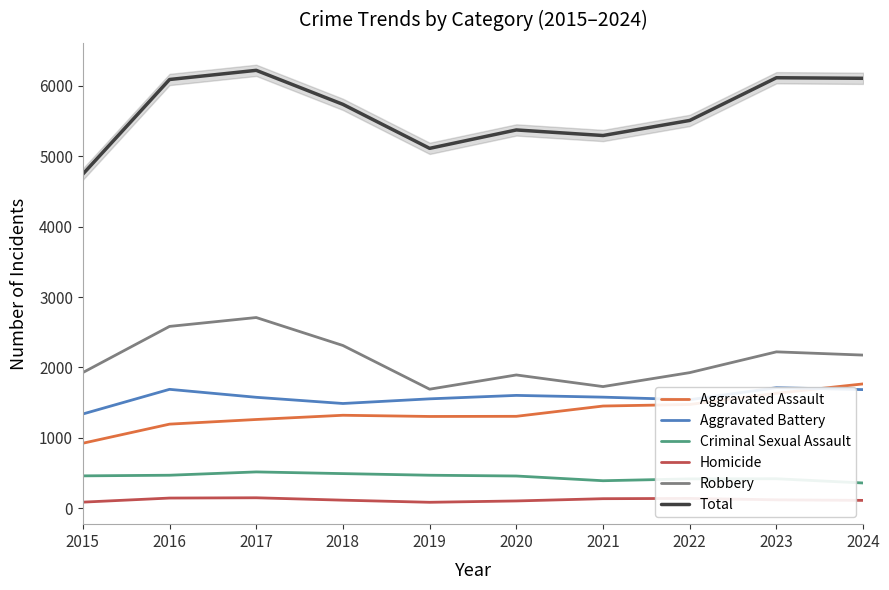

True or false: Criminal Sexual Assault and Aggravated Battery intersect in this chart.

False